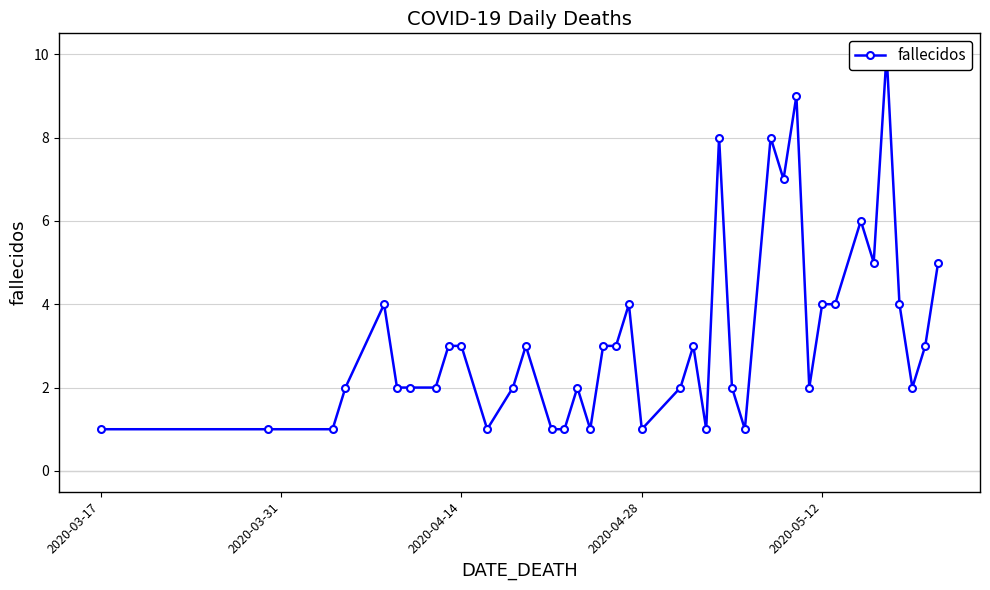

True or false: the data has more than 1 interior local peaks.

True